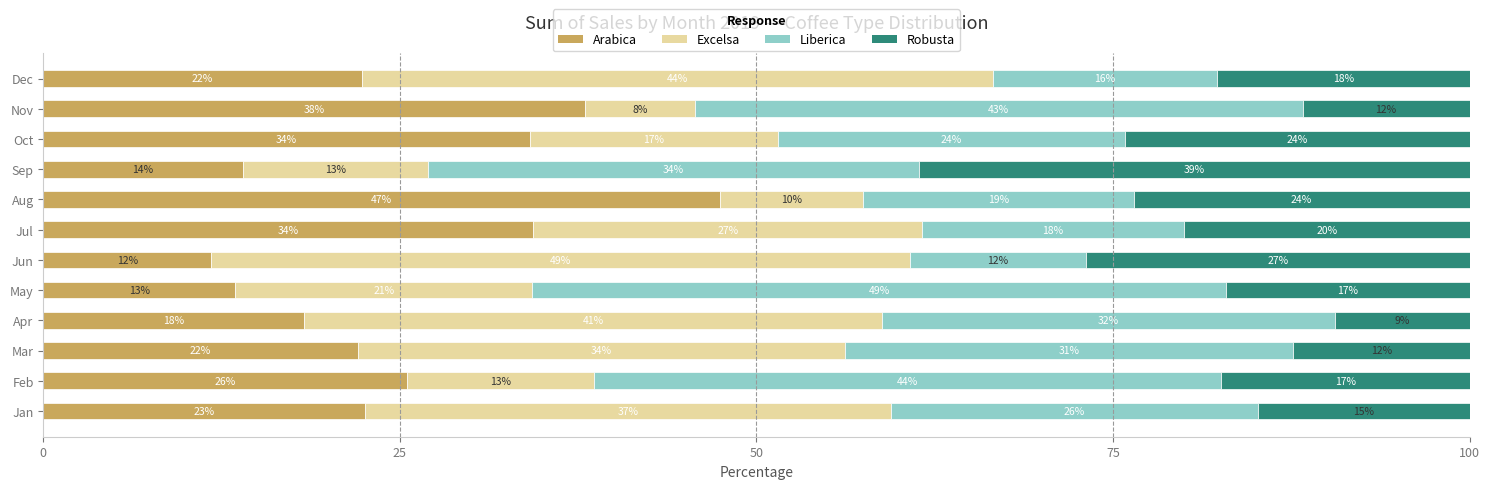

Which category has the highest value in the Arabica series?

Aug